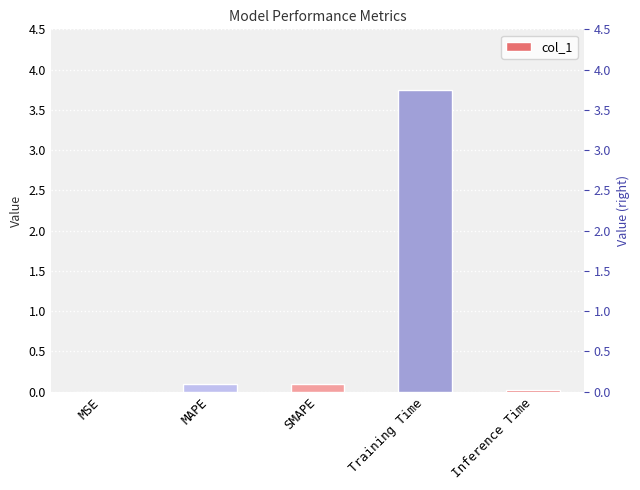

Reading left to right, what are all the values shown in this chart?

MSE=0.0	MAPE=0.1	SMAPE=0.1	Training Time=3.7	Inference Time=0.0